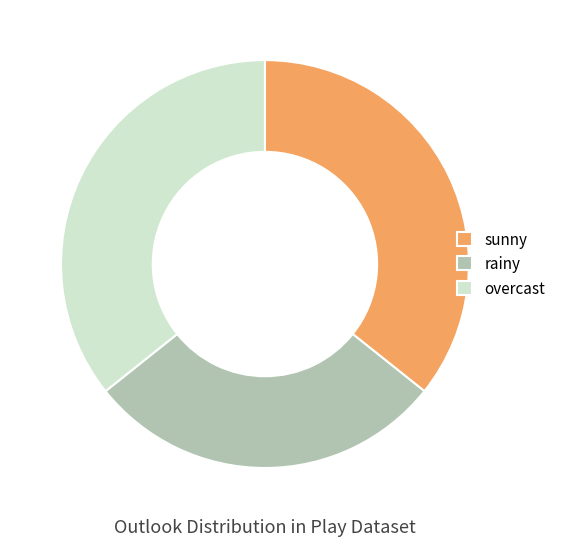

Which has a higher value, overcast or rainy?

overcast